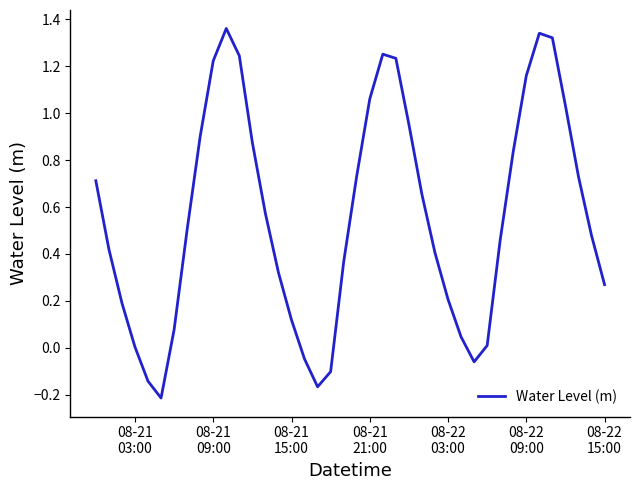

What is the difference between the maximum and minimum values?

1.6